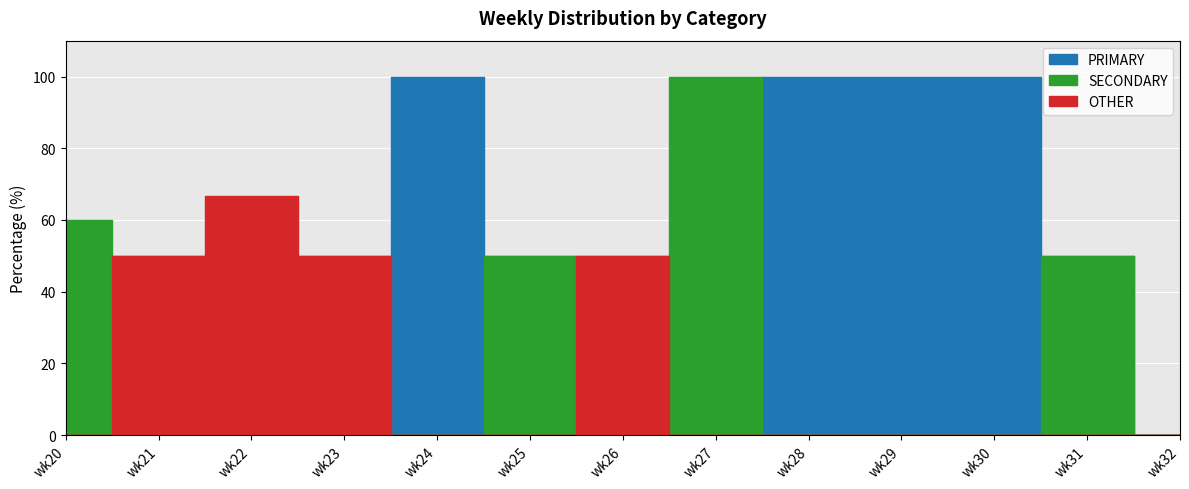

What is the value of the SECONDARY point at the 8th from the left?

100.0